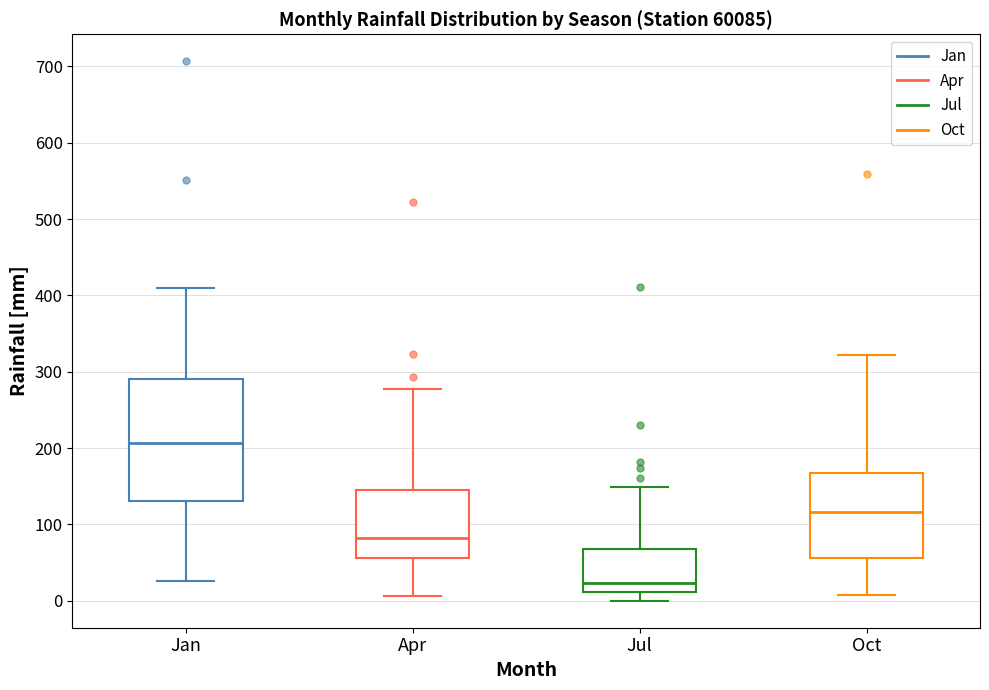

Reading left to right, read every box against the y-axis: the position of its median line, the range the box covers, and the ends of its whiskers. The values are not printed on the chart, so give them approximately, as read against the axis.

Jan: median 210, box 130 to 290, whiskers 30 to 410
Apr: median 80, box 60 to 150, whiskers 10 to 280
Jul: median 20, box 10 to 70, whiskers 0 to 150
Oct: median 120, box 60 to 170, whiskers 10 to 320